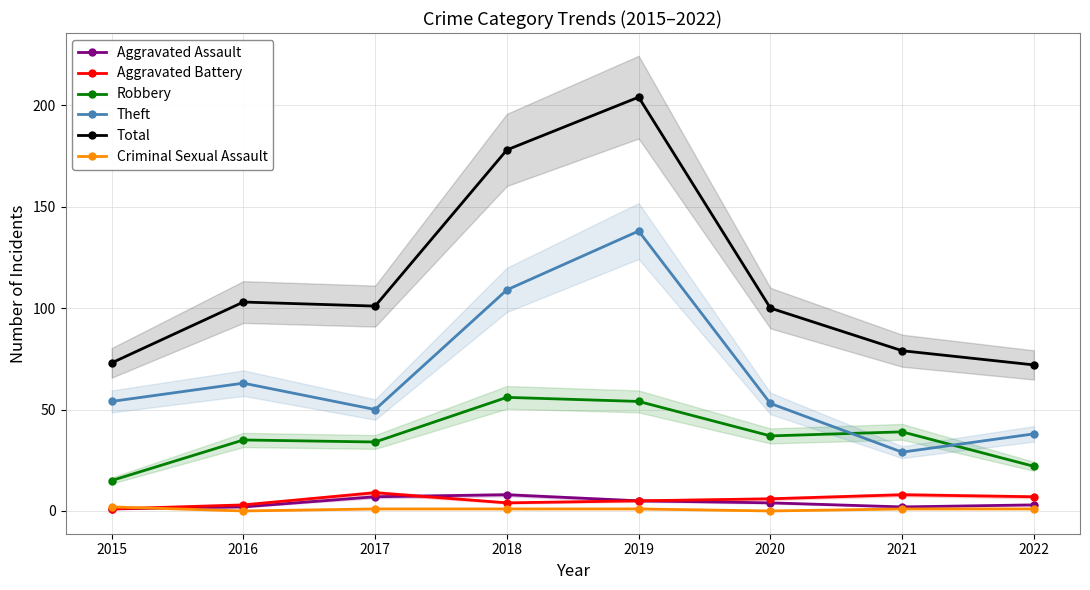

Where does the Criminal Sexual Assault series first go above 1?

2015